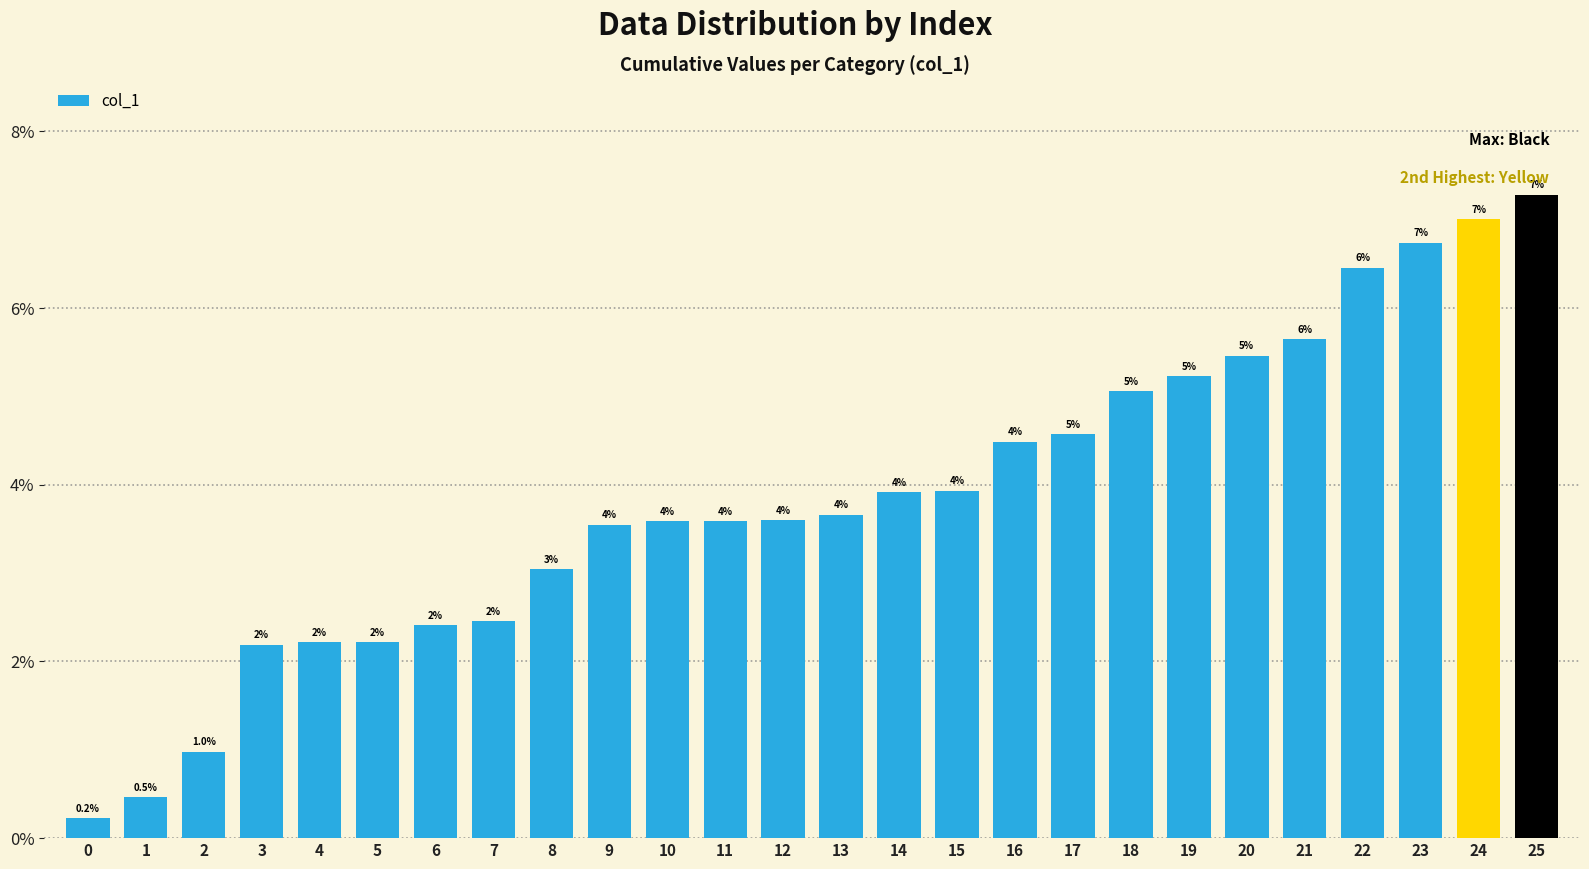

The value at 20 is 5.5. True or false?

True